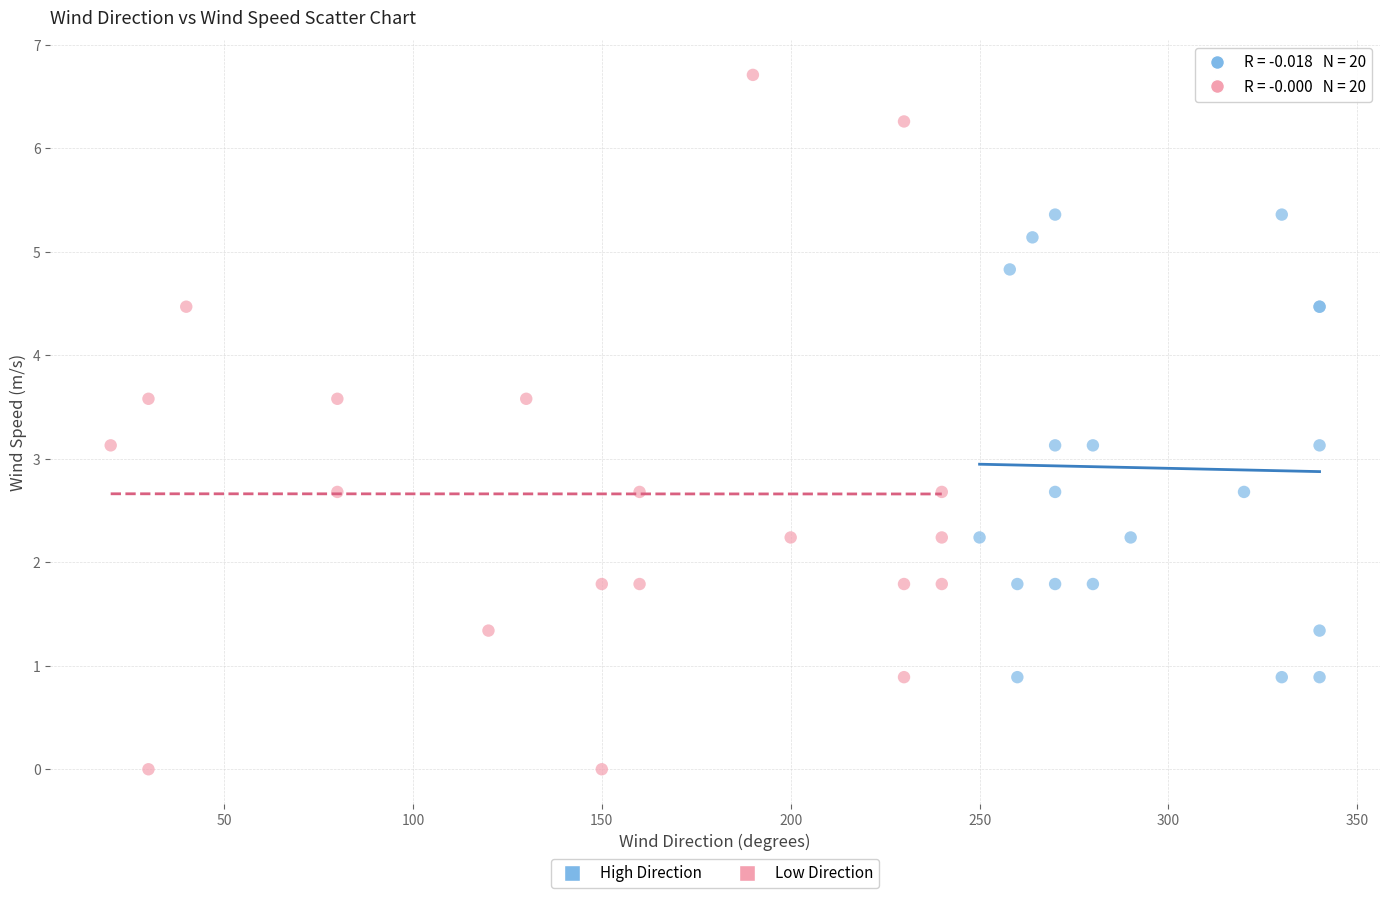

Which series contains the lowest Y value?

Low Direction